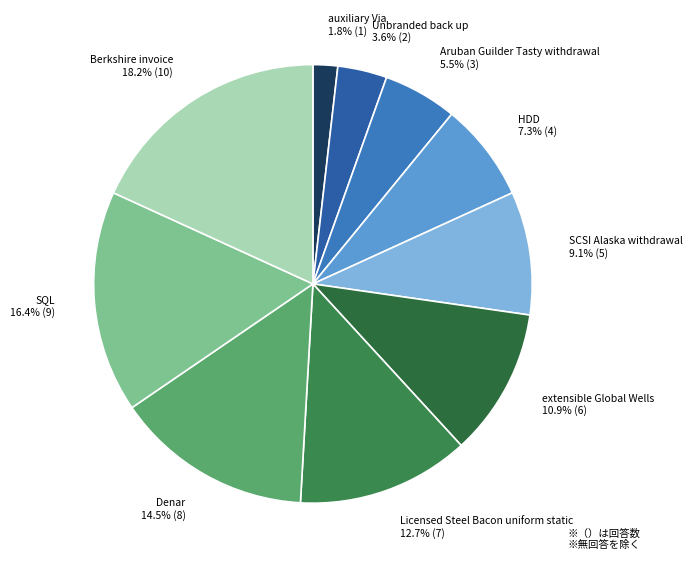

Which category has the biggest portion of the pie?

Berkshire invoice